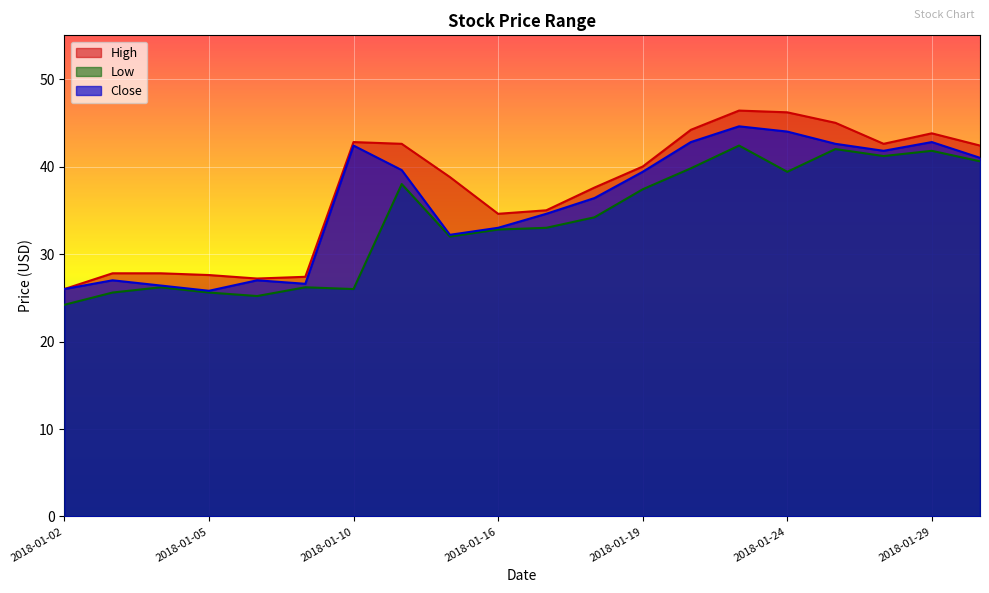

True or false: Close and High cross at least once.

False